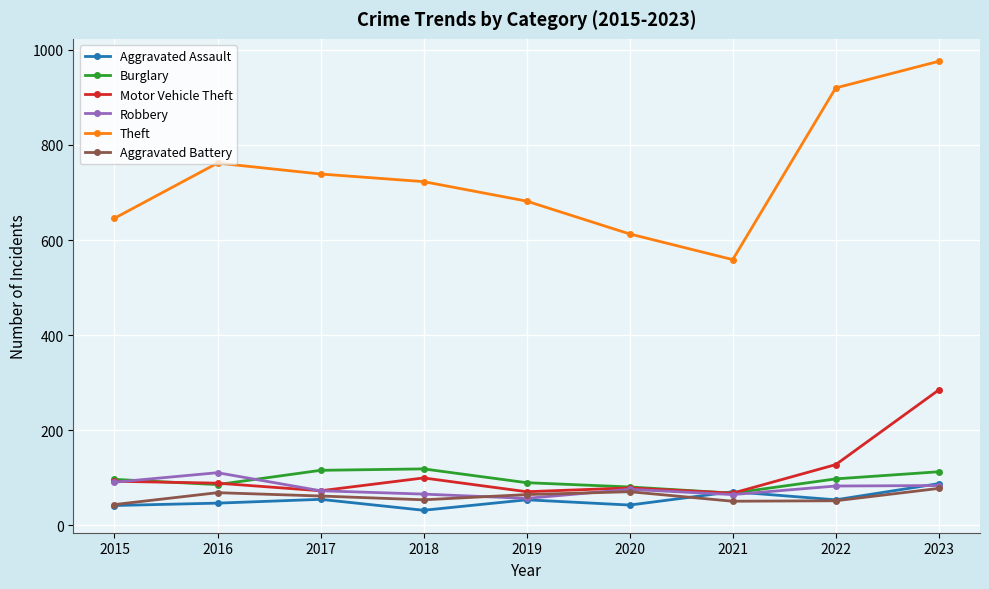

What are all the series names shown in the legend?

Aggravated Assault, Burglary, Motor Vehicle Theft, Robbery, Theft, Aggravated Battery